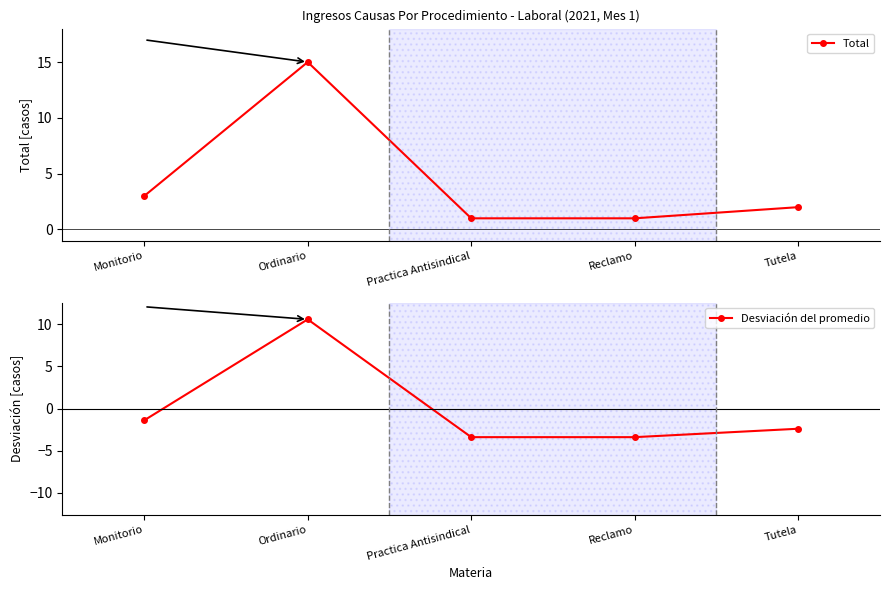

What is the label of the 1st point from the right?

Tutela